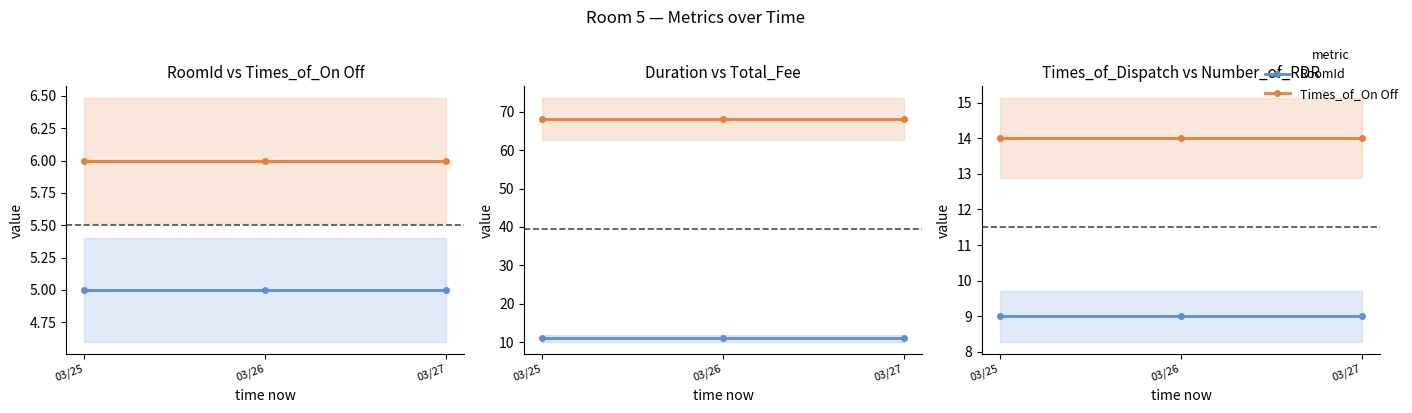

What is the smallest value displayed?

5